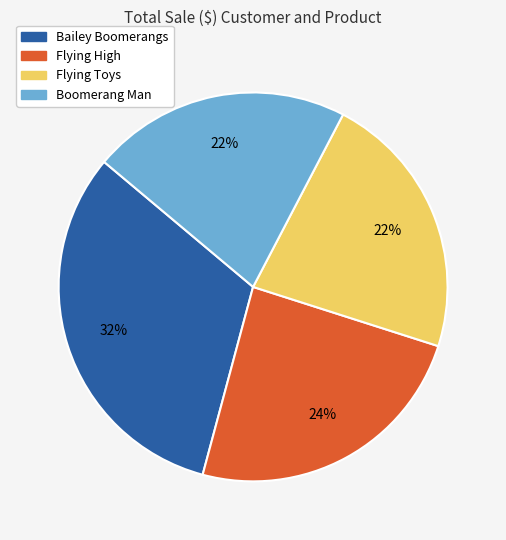

How many slices are in this pie chart?

4